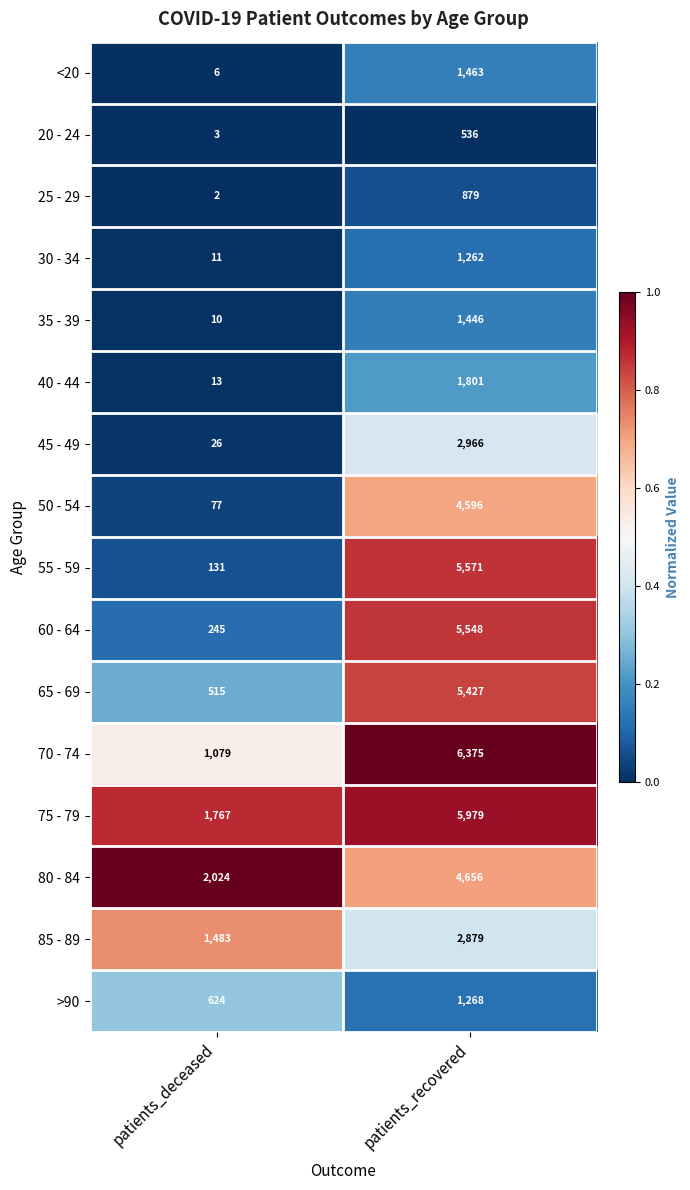

Which series has the largest total across all categories?

75 - 79